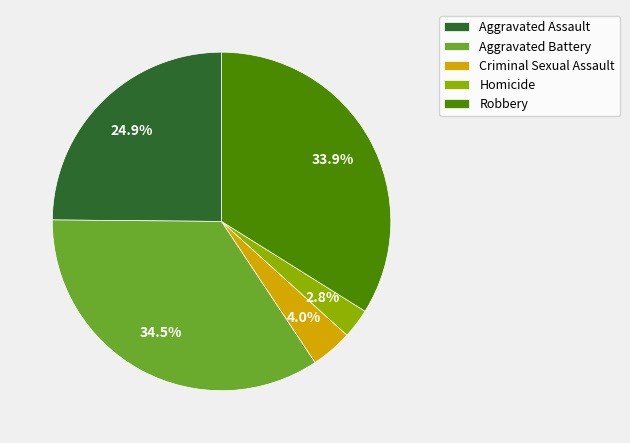

What is the ratio of the value at Robbery to the value at Aggravated Battery?

1.0